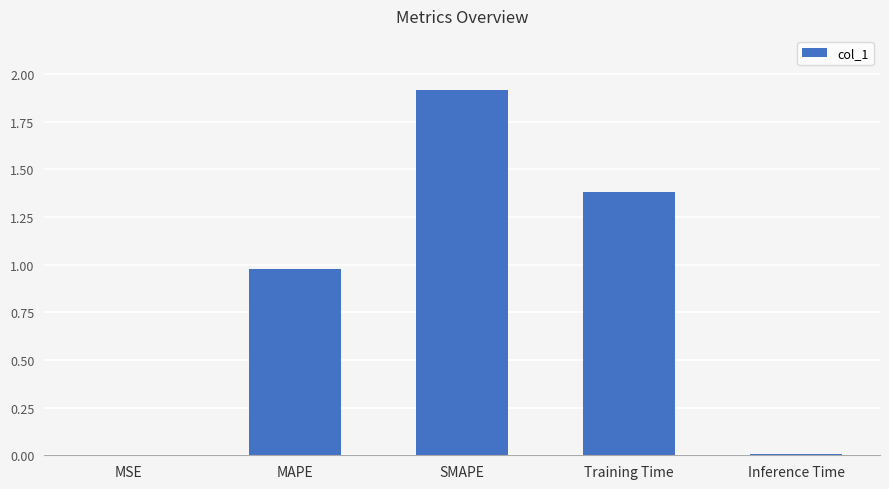

The chart shows a value of 0.0 at MSE. True or false?

True